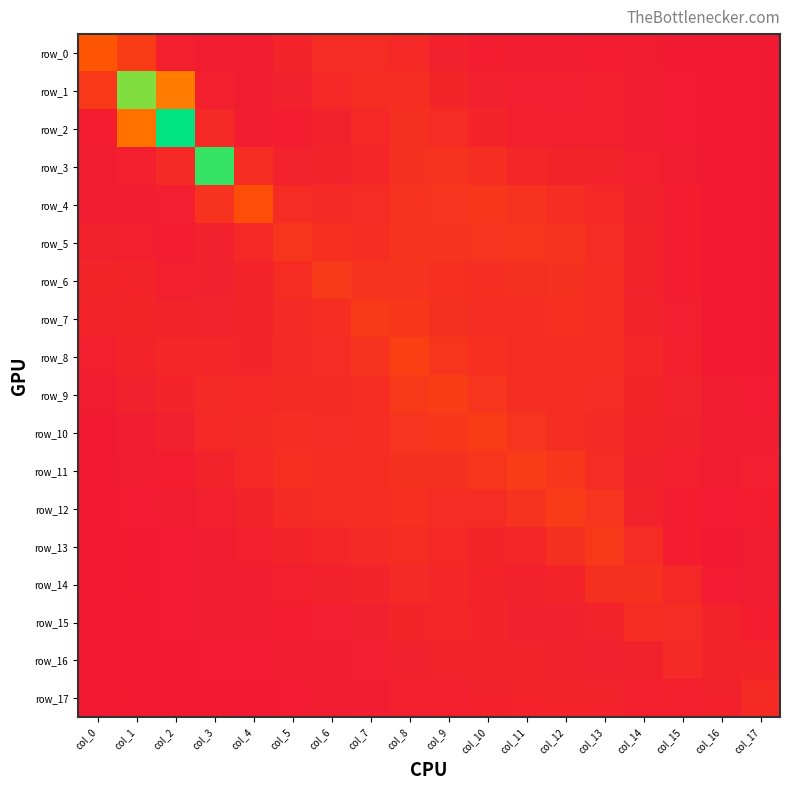

Which label corresponds to the smallest value in the chart?

col_16